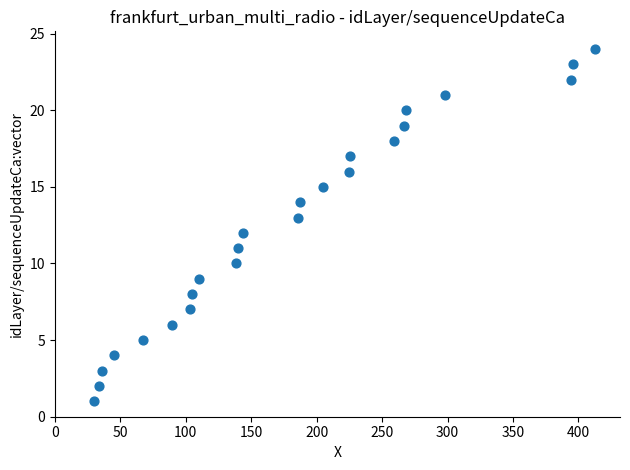

What is the range of Y values (max minus min)?

23